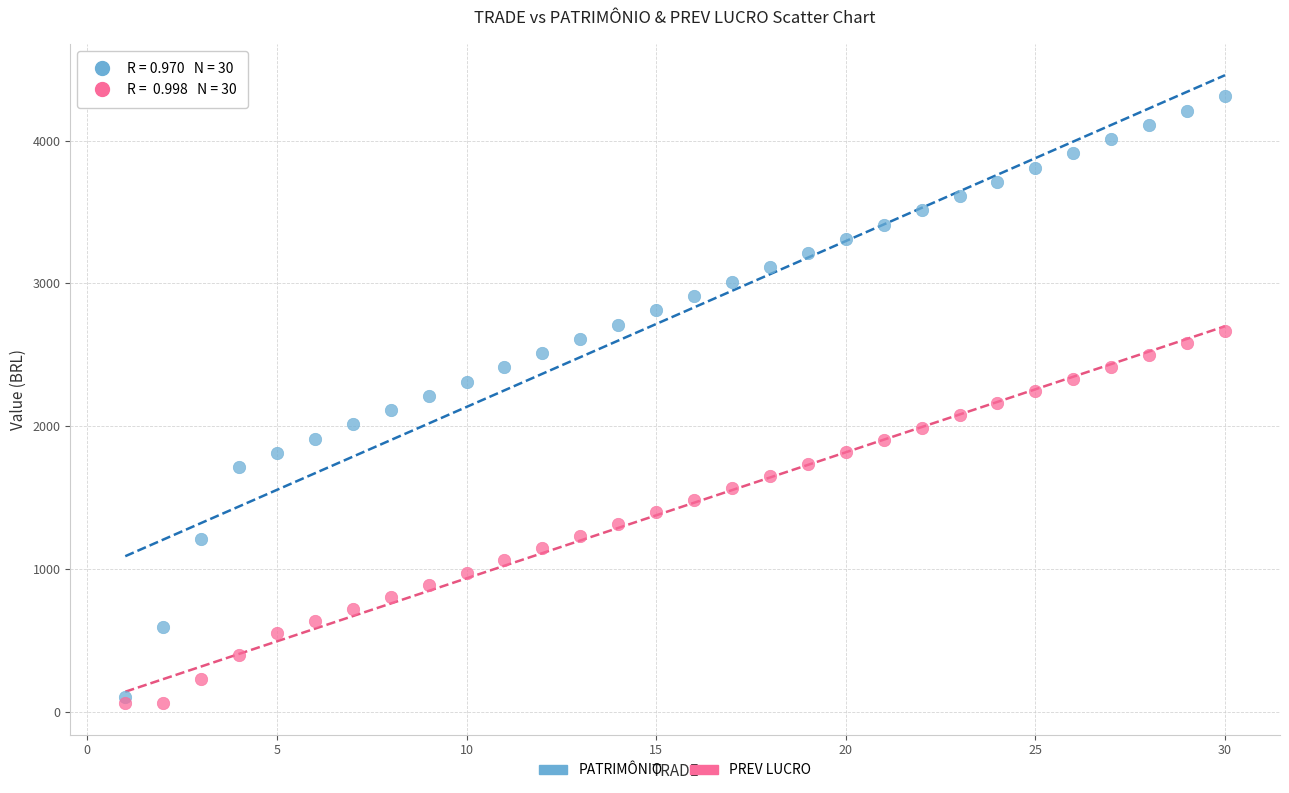

Which series contains the lowest Y value?

PREV LUCRO